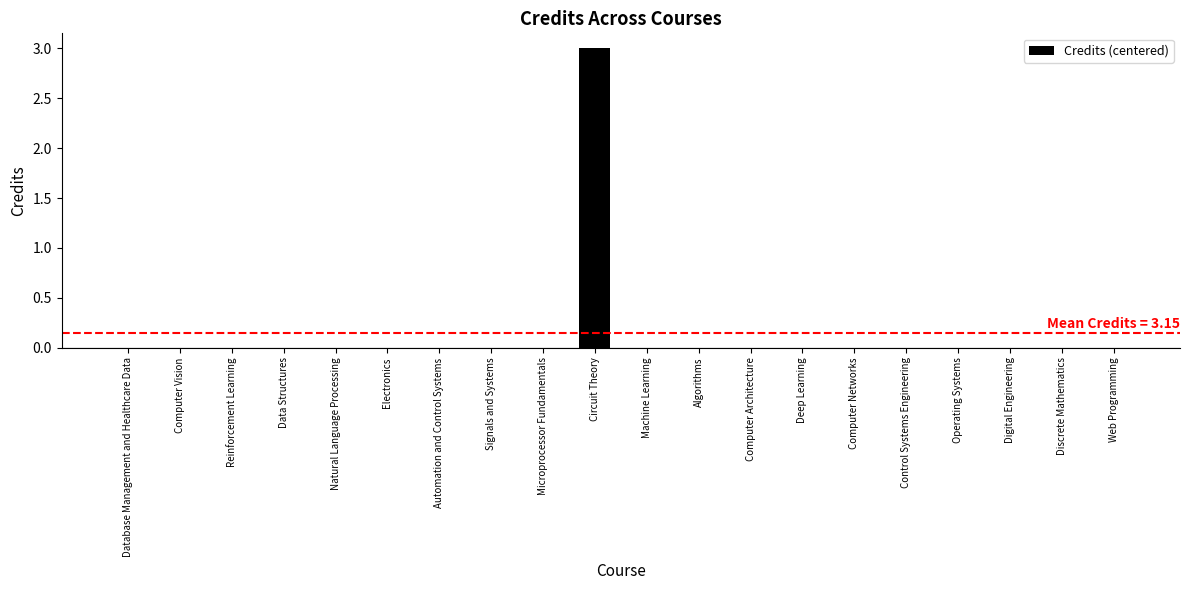

What value does the data have at Circuit Theory?

3